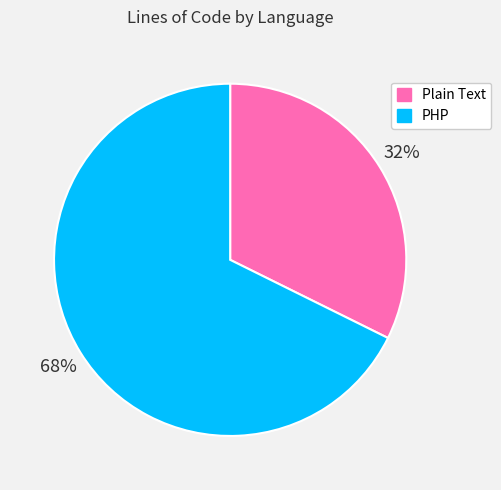

True or false: PHP accounts for 55% of the total.

False